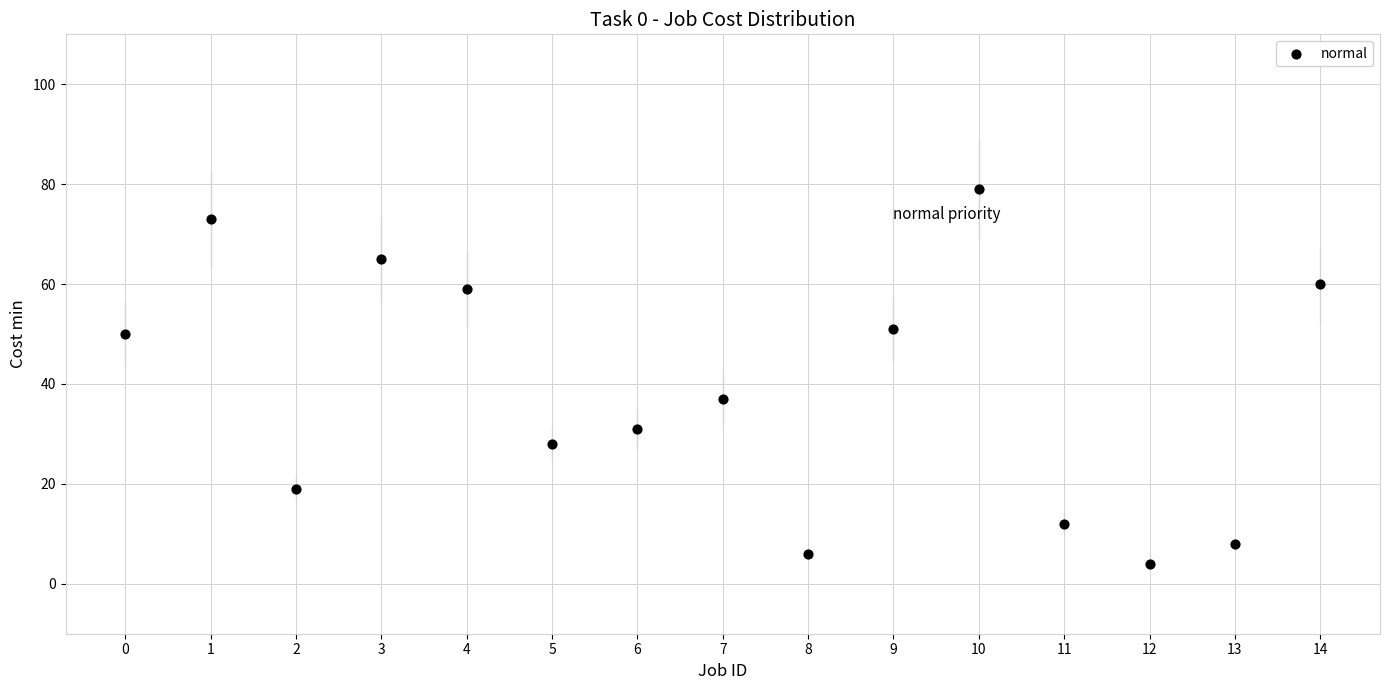

What Y value in the scatter plot is closest to 41?

37